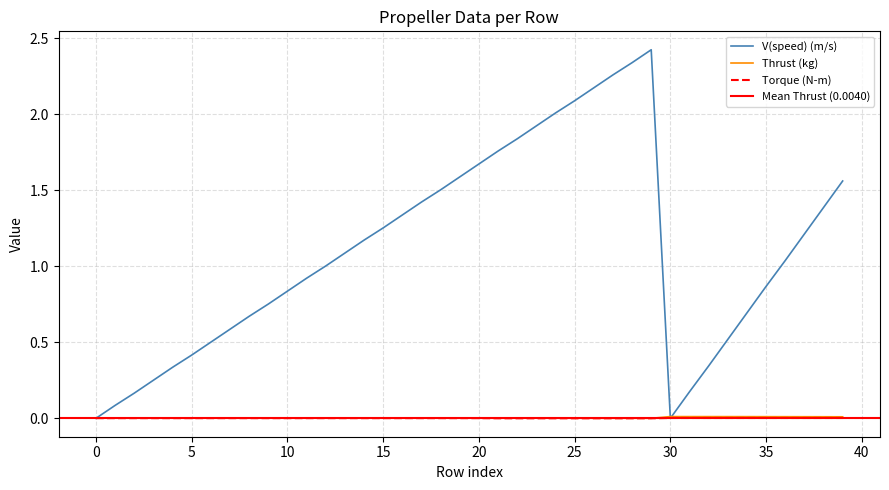

True or false: V(speed) (m/s) and Torque (N-m) cross at least once.

True